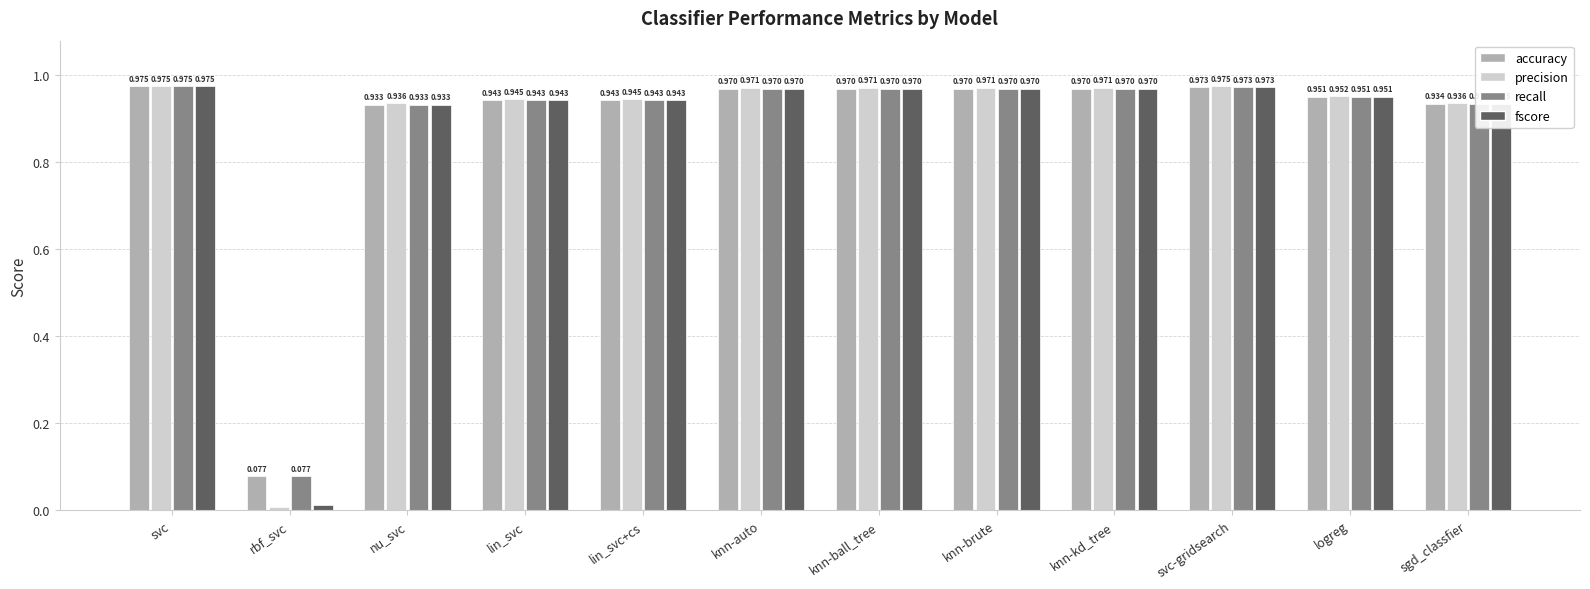

Between svc and rbf_svc, which series saw the biggest shift?

precision